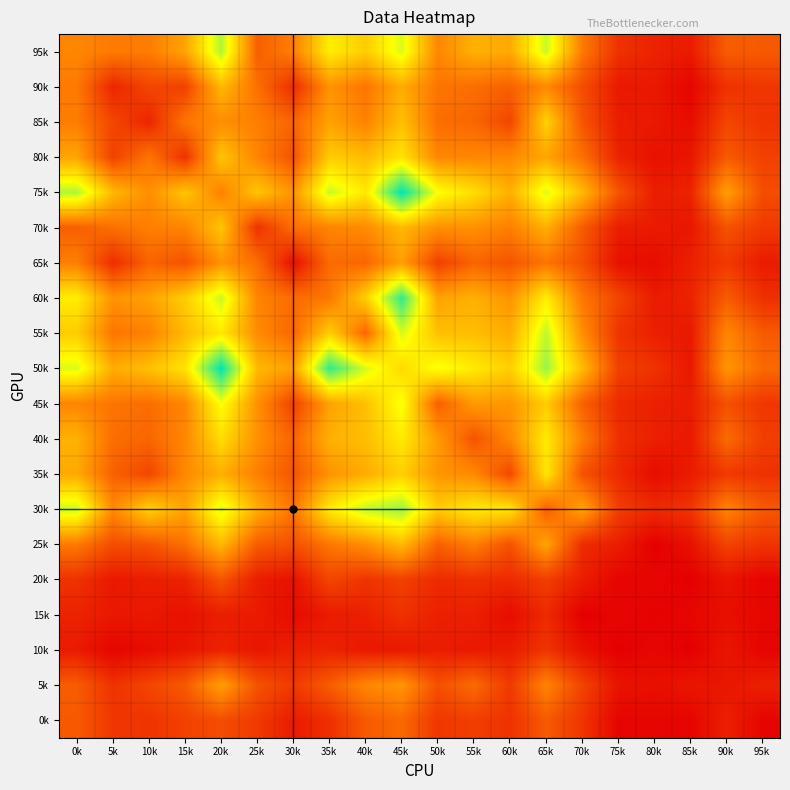

How many distinct data groups are displayed?

20